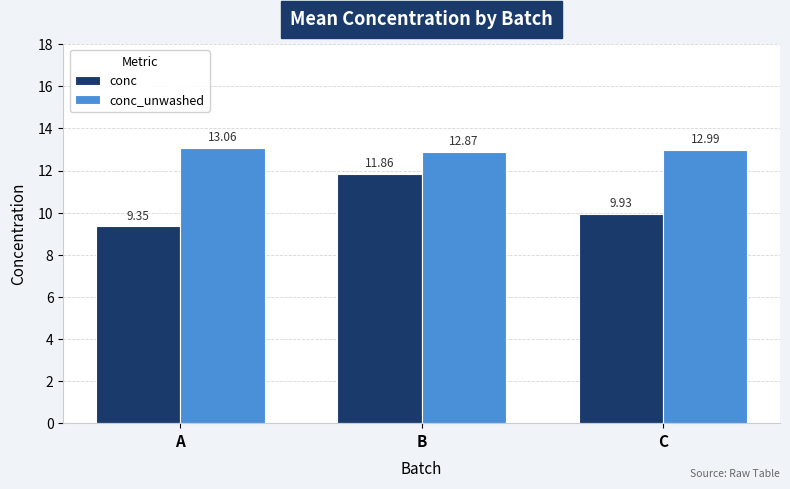

What is the value of the conc_unwashed bar at the 2nd from the left?

12.9